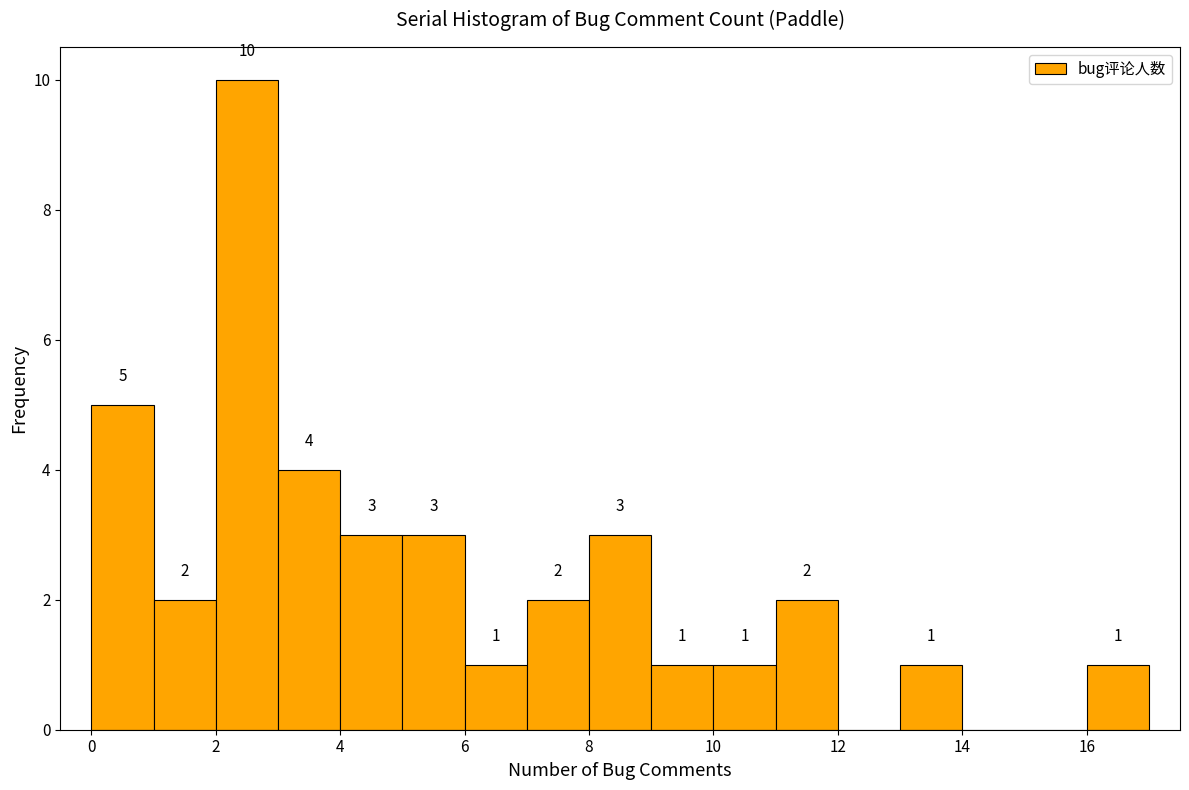

Over which range of the x-axis is the bar tallest?

2 to 3